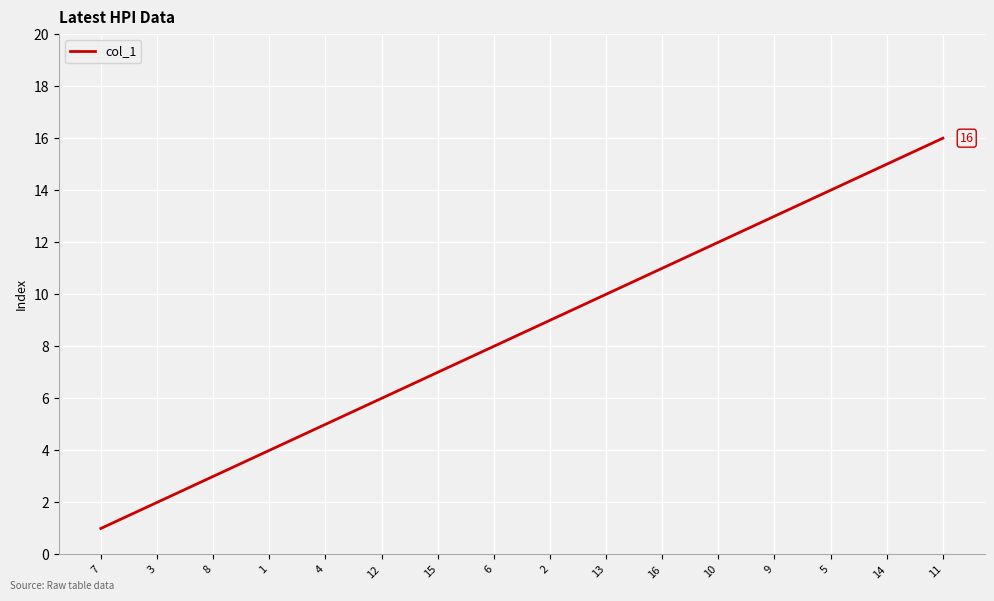

True or false: the data shows 1 at 7.

True